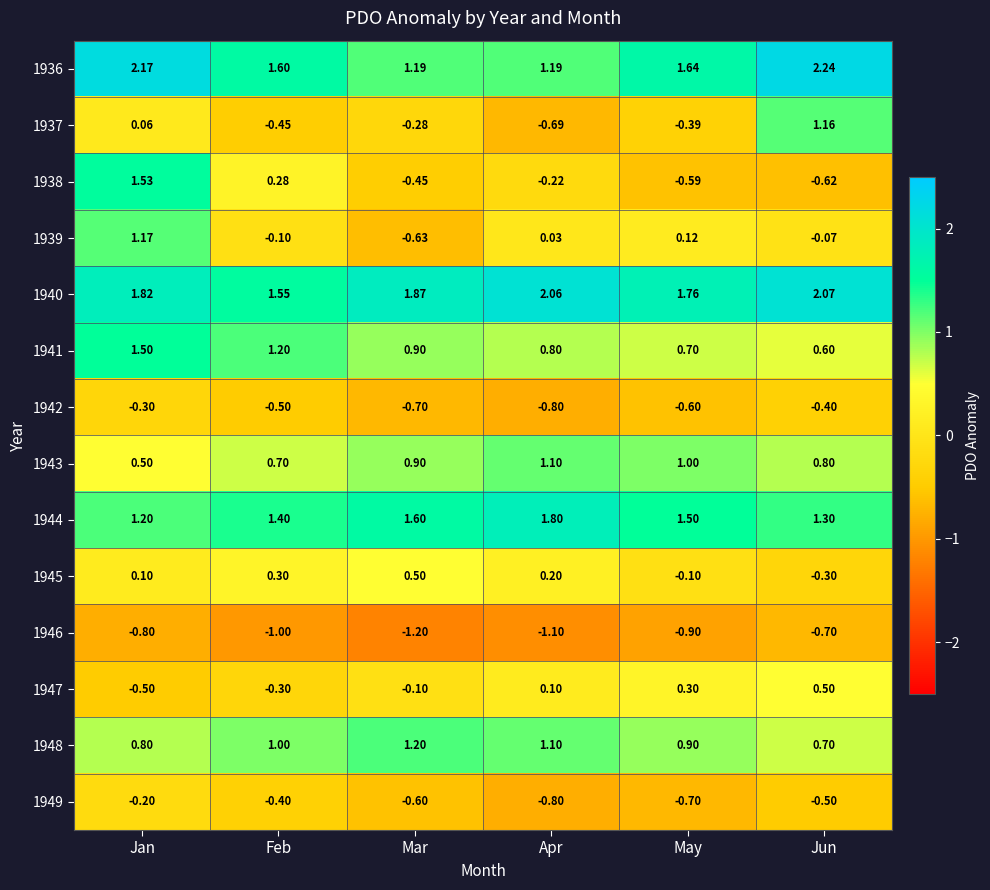

Which category has the highest value in the 1942 series?

Jan